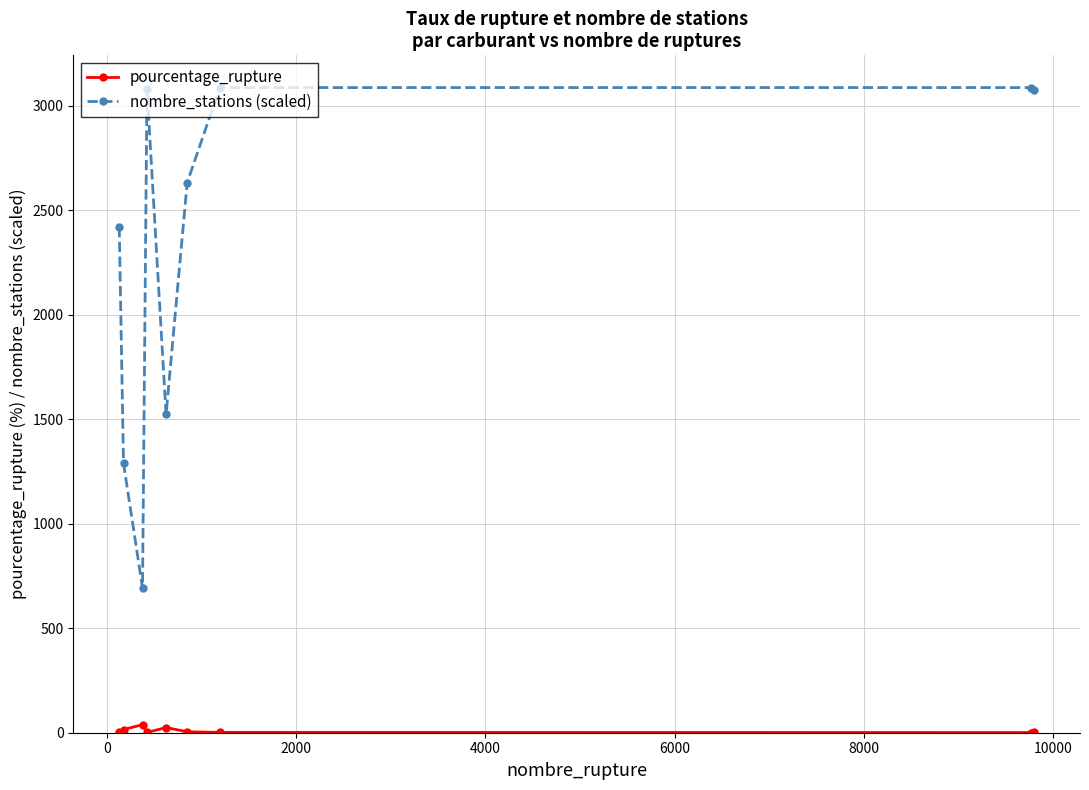

Rank the series by their maximum value, from highest to lowest.

nombre_stations (scaled), pourcentage_rupture